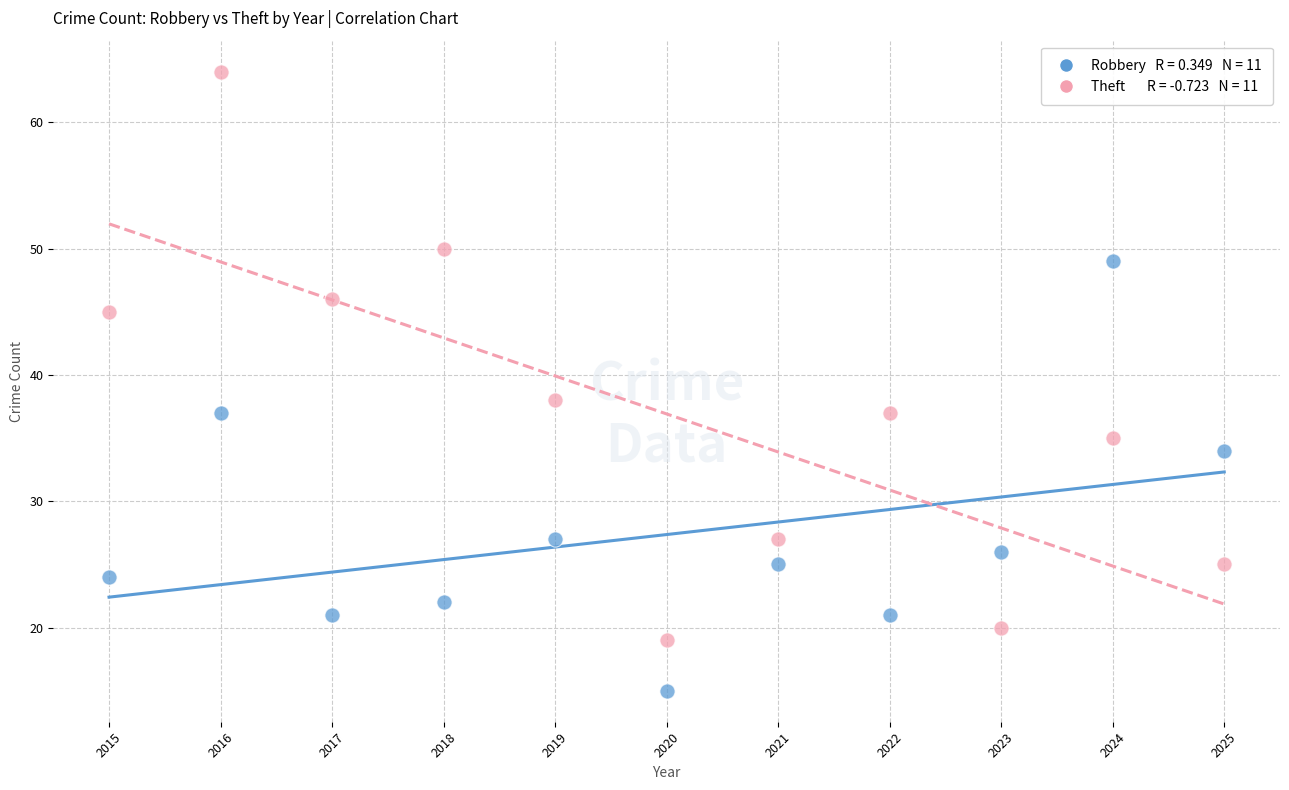

Across all data points, what is the range of X values (max minus min)?

10